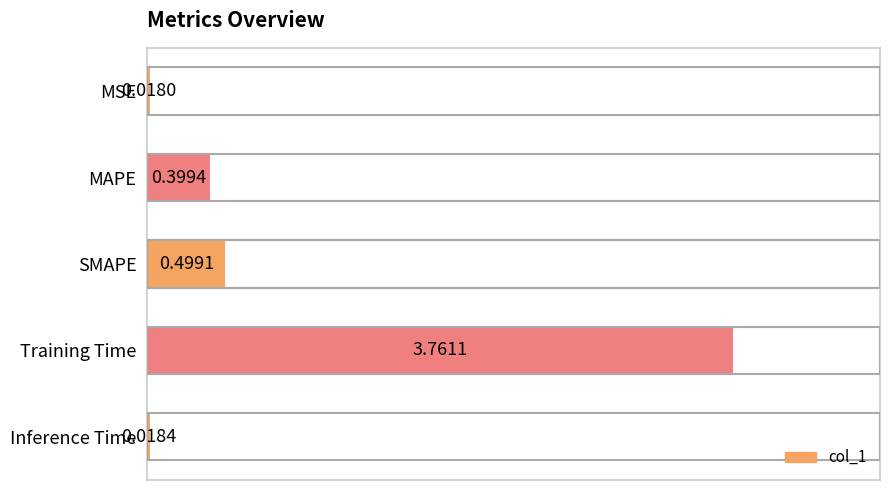

What is the label of the 4th bar from the top?

Training Time